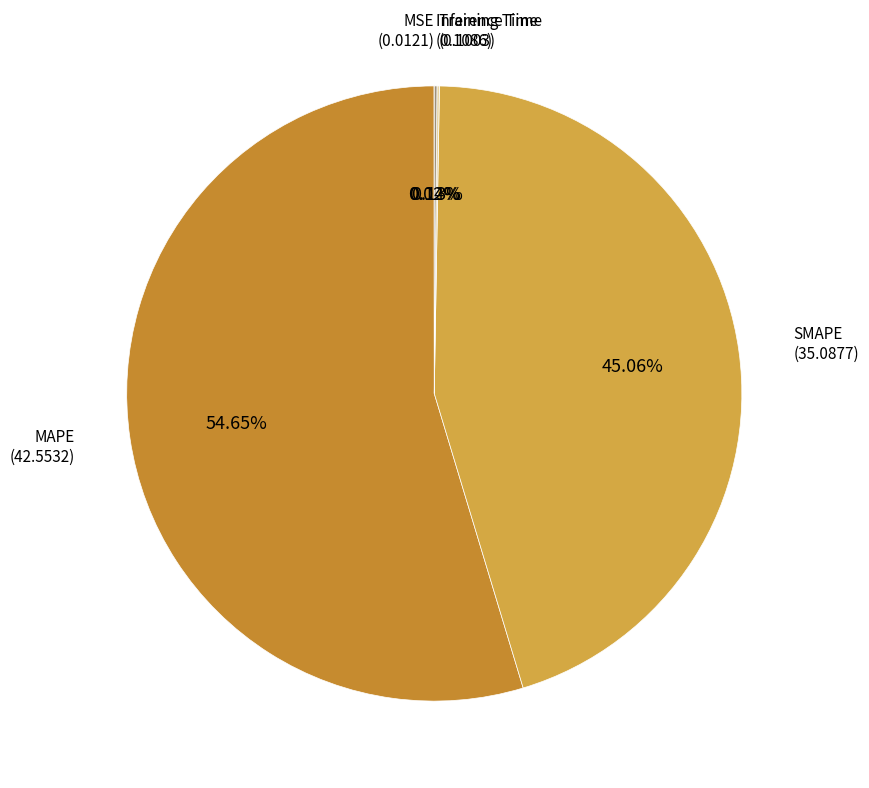

Is MAPE the majority of the pie?

Yes